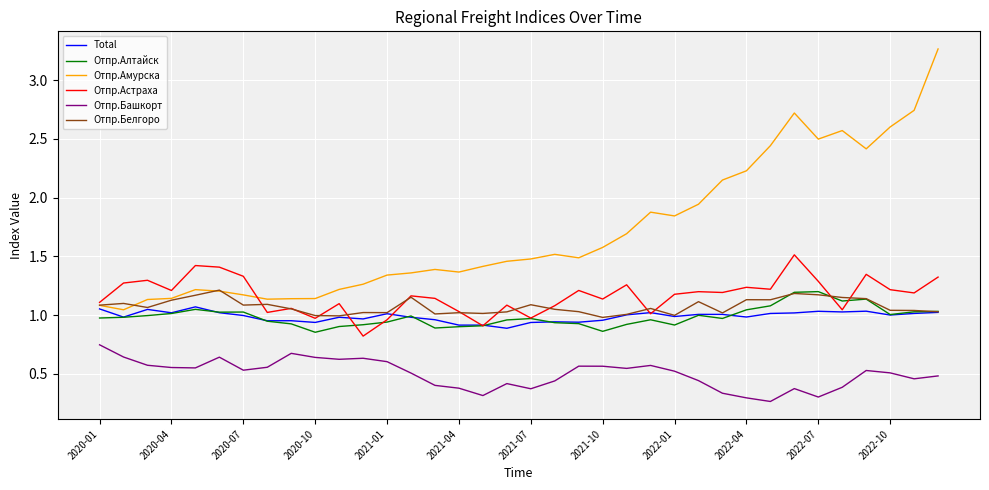

True or false: Отпр.Астраха and Отпр.Башкорт cross at least once.

False